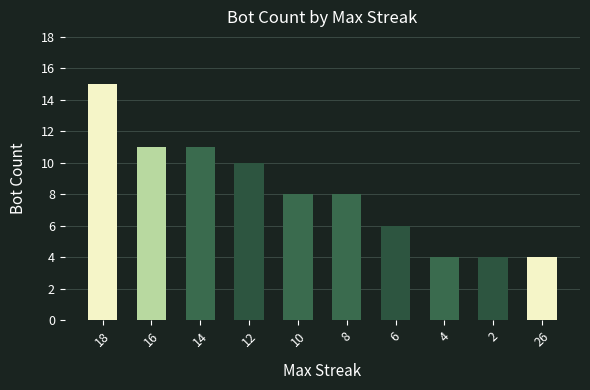

The chart shows a value of 8 at 8. True or false?

True